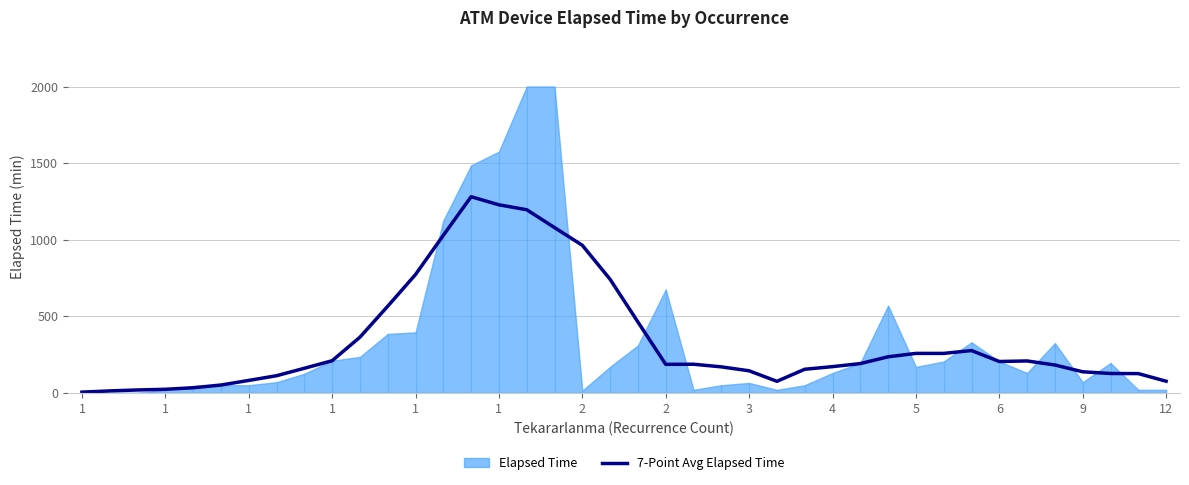

Reading left to right, extract all data points from this chart.

5.0	13.0	19.2	23.6	33.6	51.4	81.4	112.1	160.7	210.0	363.6	565.7	772.9	1028.6	1280.7	1227.9	1195.7	1079.3	963.6	741.4	462.9	186.4	187.1	170.0	144.3	75.7	154.3	171.4	191.4	235.7	257.9	257.9	276.4	205.0	208.6	182.1	137.9	126.7	126.0	76.2